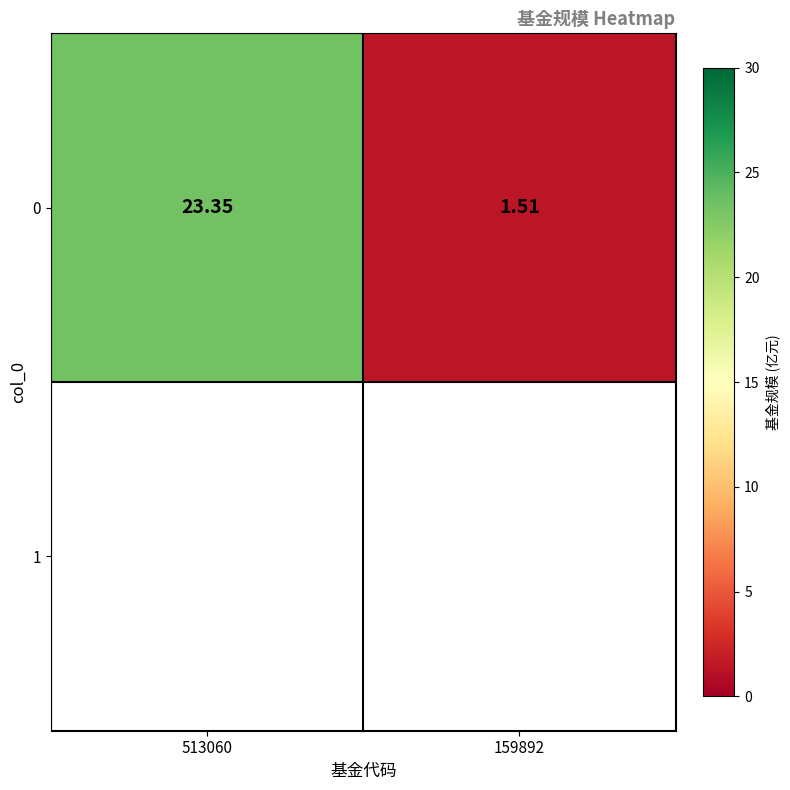

How many values are below 23?

1